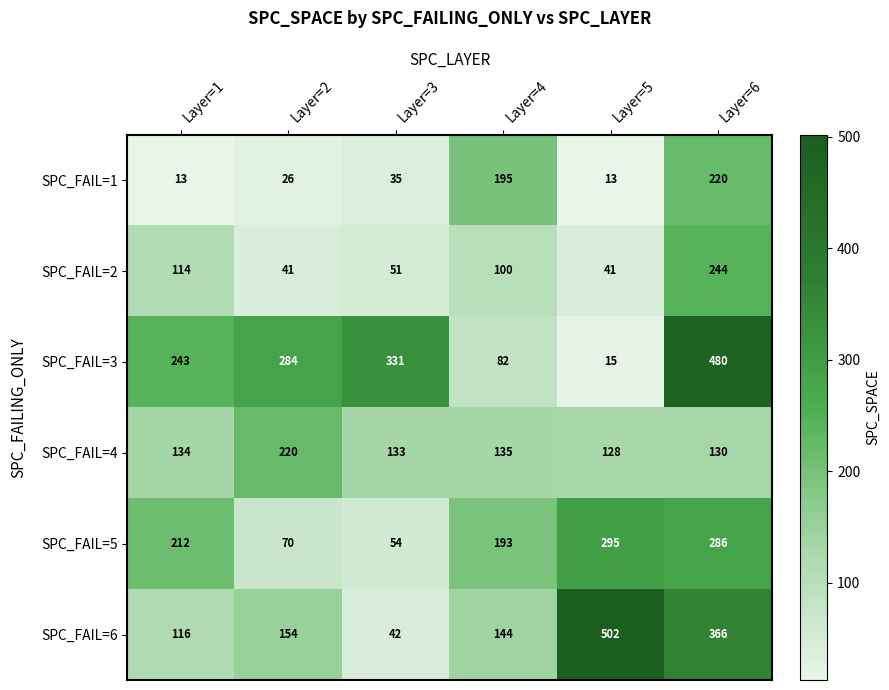

How many series are shown in this chart?

6